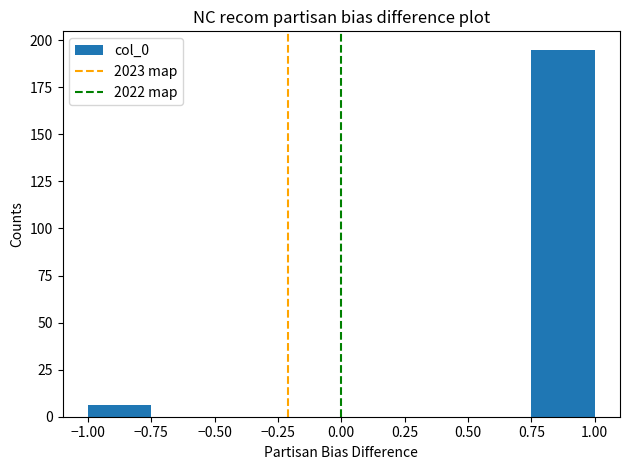

How tall is the bar that spans 0.75 to 1.00 on the x-axis? The values are not printed on the chart, so give them approximately, as read against the axis.

195